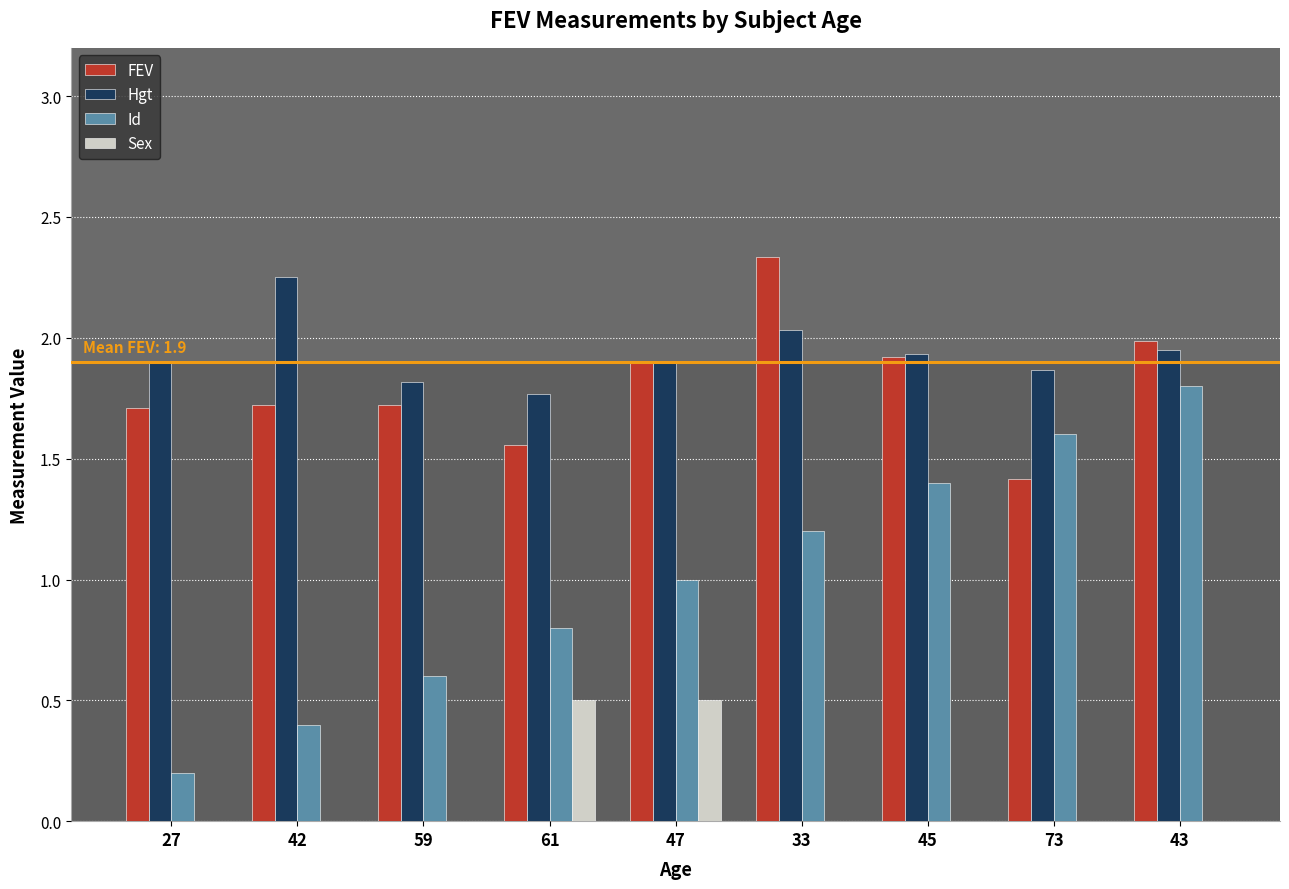

How many categories are shown in the chart?

9